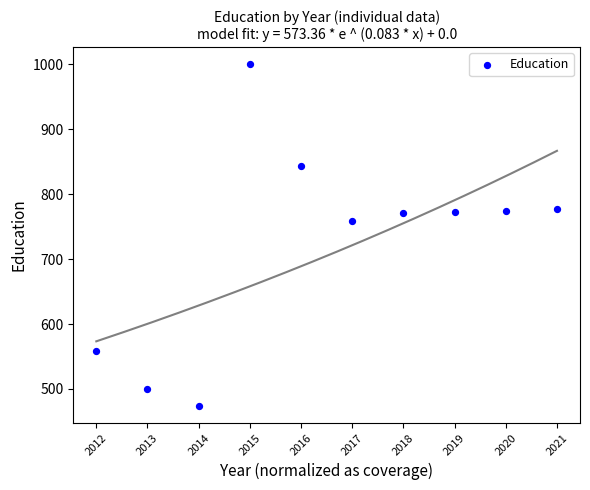

What is the range of Y values (max minus min)?

526